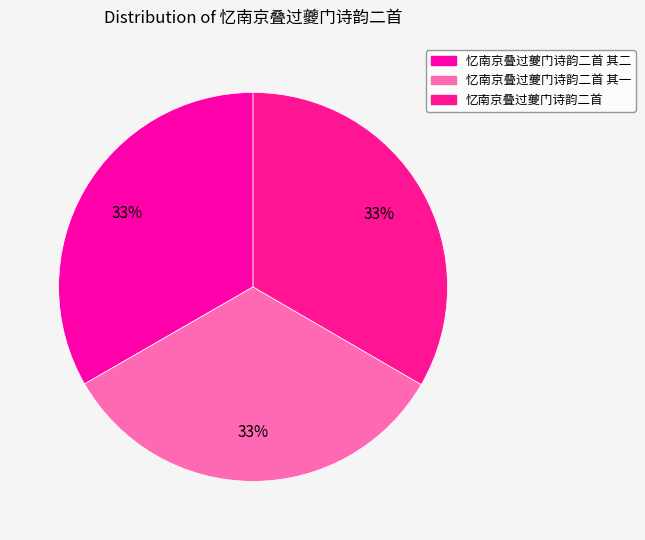

Which category has the smallest portion of the pie?

忆南京叠过夔门诗韵二首 其一